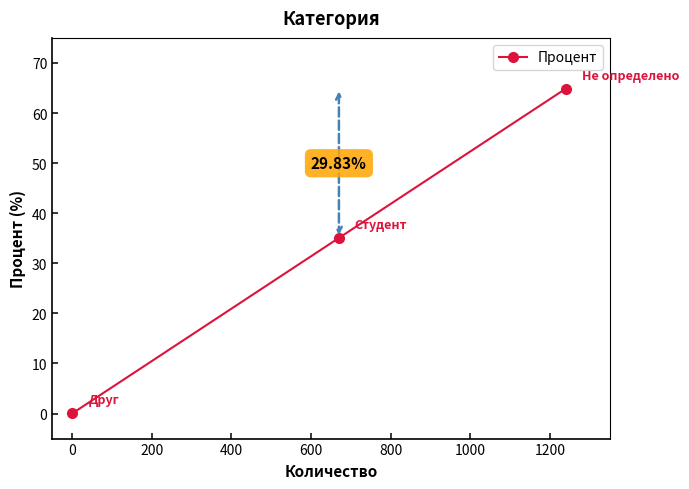

What is the value of the 3rd point from the left?

64.9